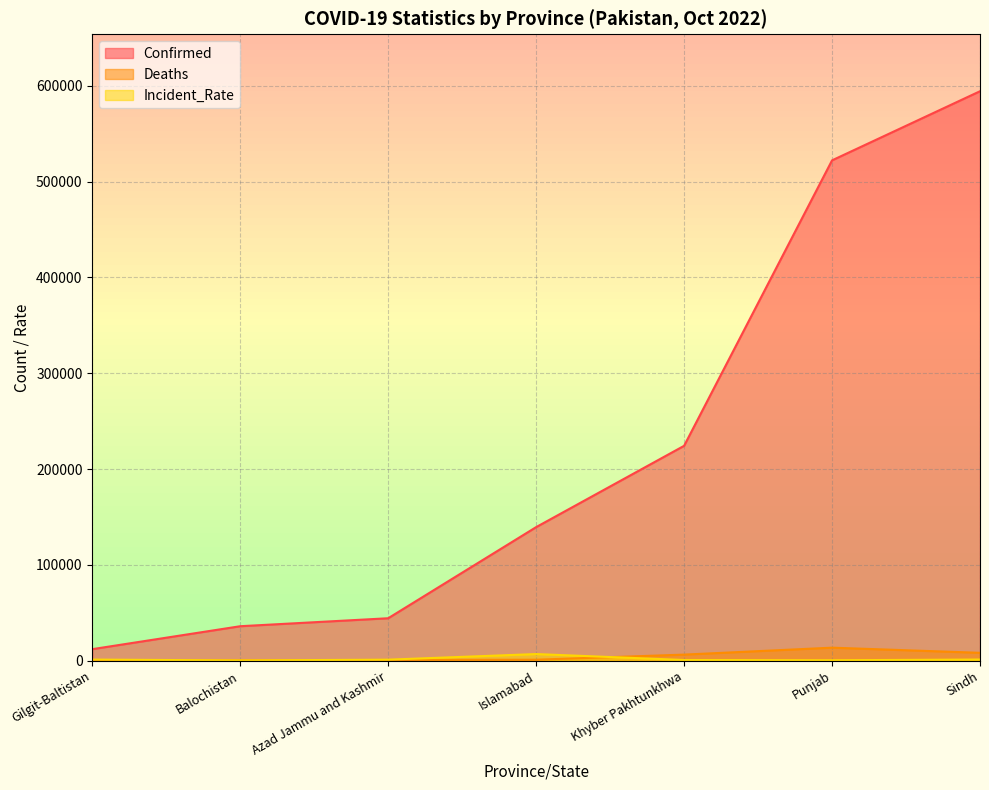

Reading left to right, transcribe all the data shown in this chart.

Confirmed: 12059.0	35998.0	44317.0	139420.0	224277.0	522197.0	594330.0
Deaths: 191.0	378.0	793.0	1031.0	6369.0	13613.0	8241.0
Incident_Rate: 1189.7	291.6	1095.5	6948.2	734.8	474.7	1241.1